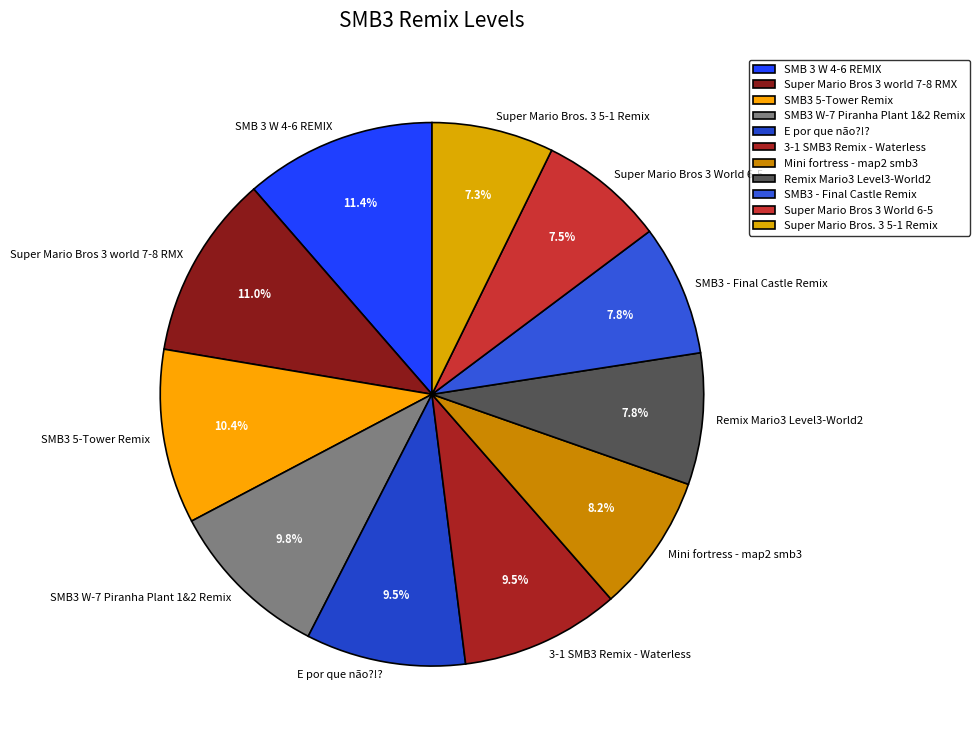

How many segments does this pie chart have?

11